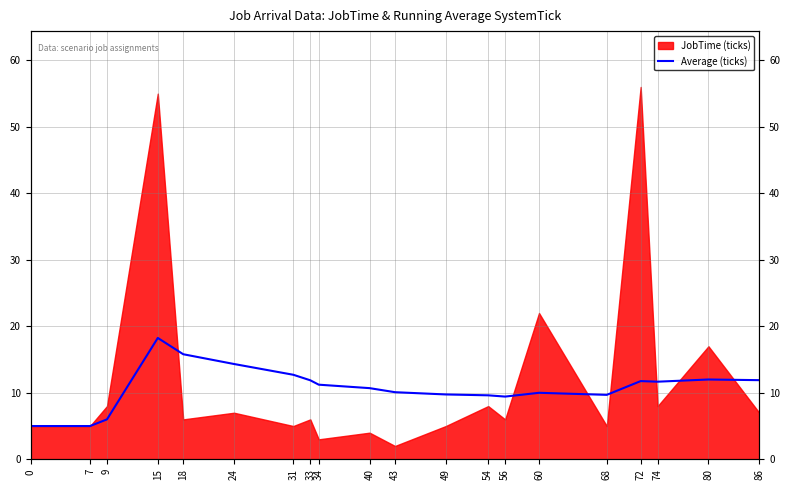

What is the average value?

10.8